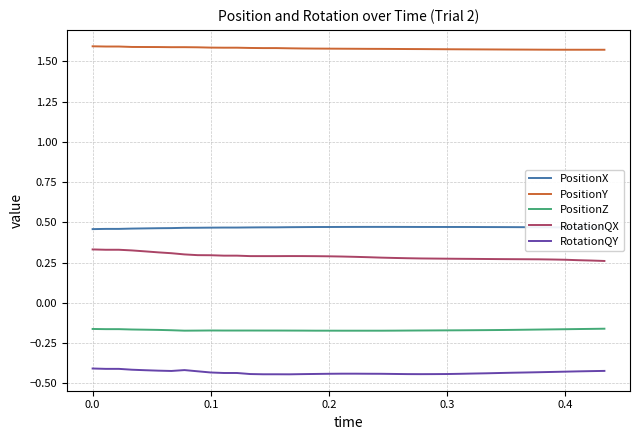

List the series in order of their peak value, lowest first.

RotationQY, PositionZ, RotationQX, PositionX, PositionY